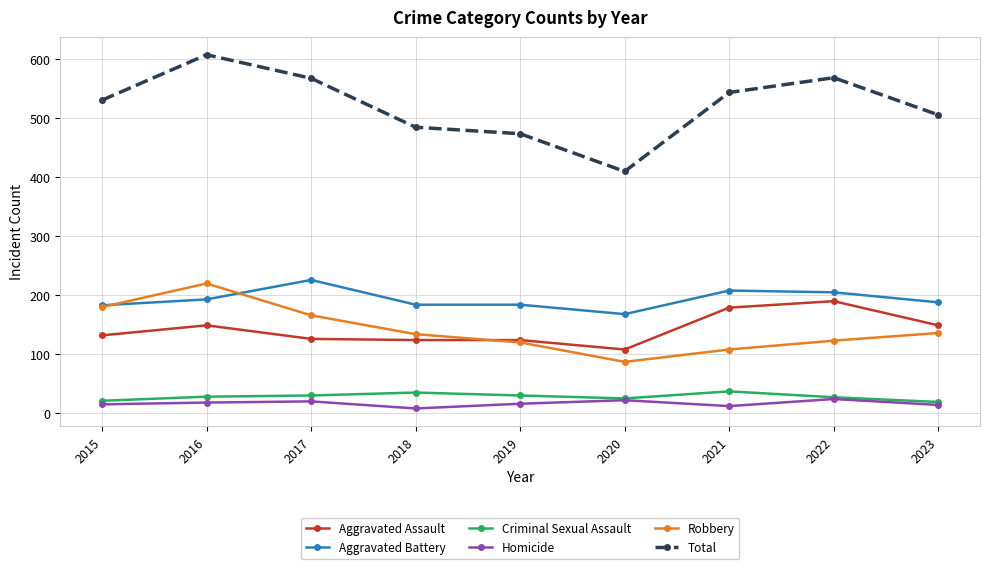

What is the sum of the Aggravated Assault values at 2023 and 2020?

257